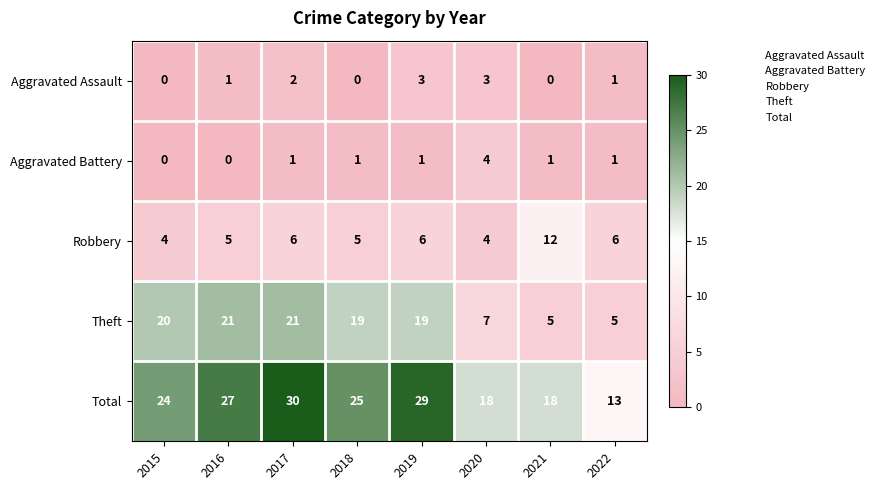

What is the maximum value shown in the chart?

30